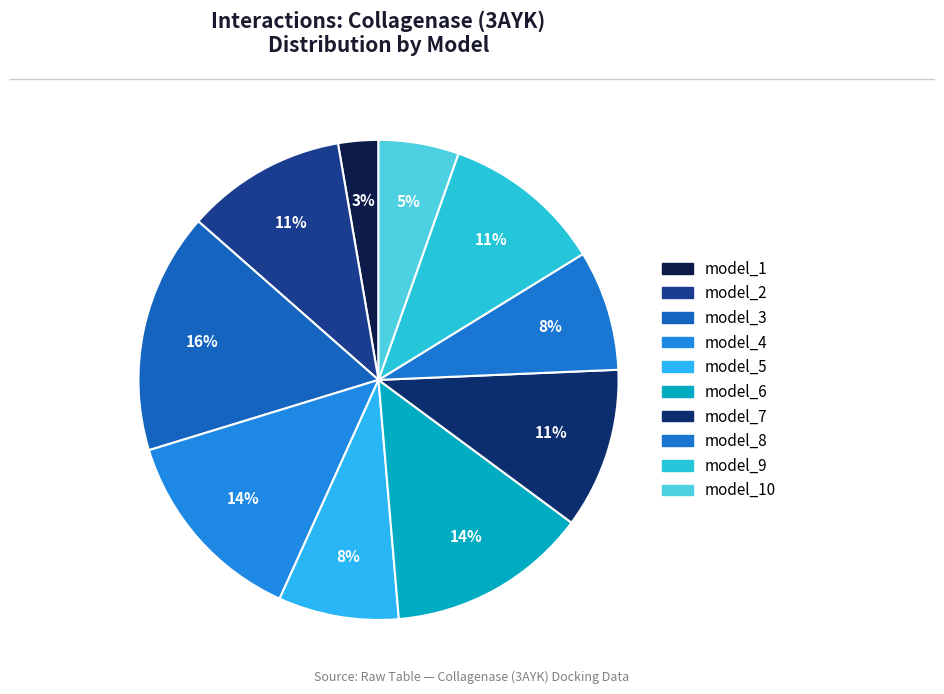

Count the number of slices in the pie.

10